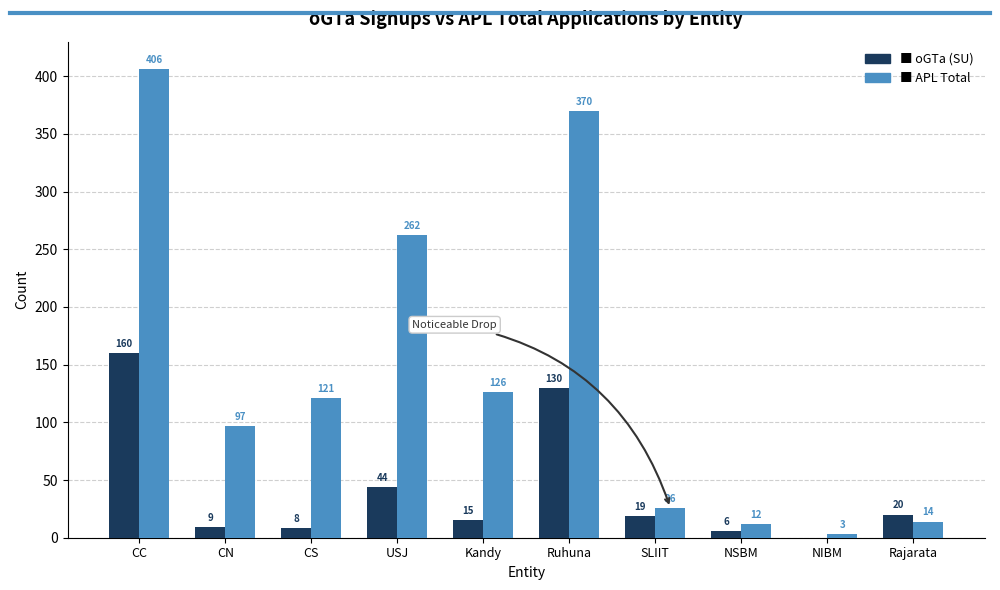

How many groups of bars are there?

10